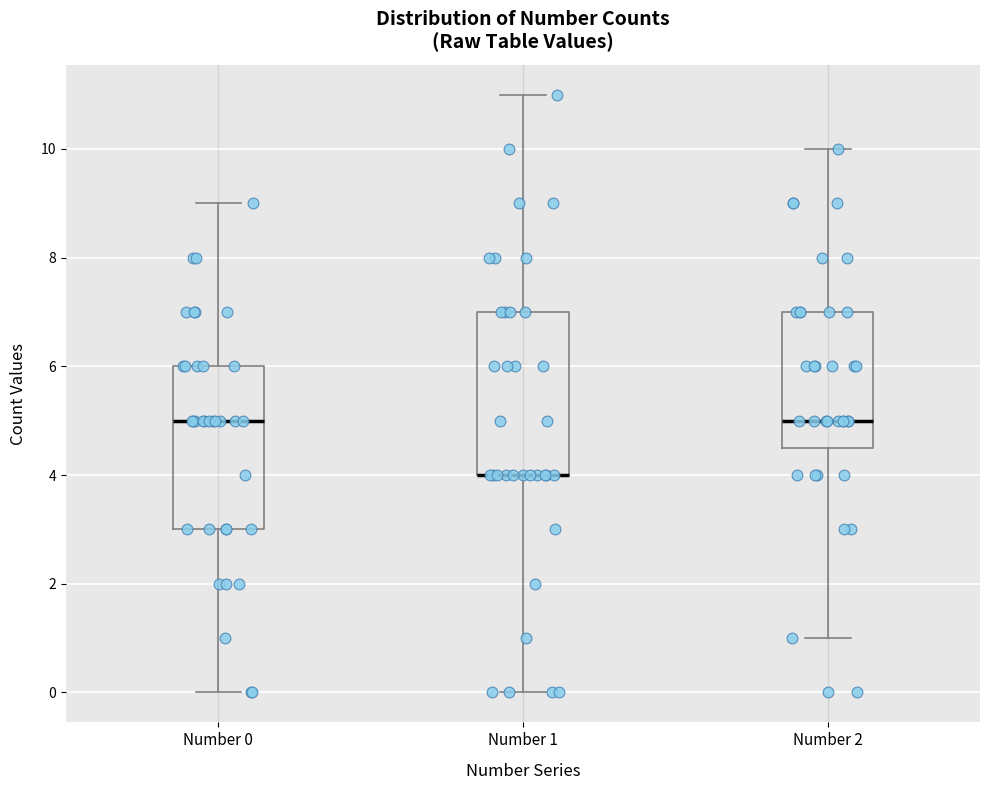

Reading left to right, read every box against the y-axis: the position of its median line, the range the box covers, and the ends of its whiskers. The values are not printed on the chart, so give them approximately, as read against the axis.

Number 0: median 5.0, box 3.0 to 6.0, whiskers 0.0 to 9.0
Number 1: median 4.0 (drawn on the box's lower edge), box 4.0 to 7.0, whiskers 0.0 to 11.0
Number 2: median 5.0, box 4.6 to 7.0, whiskers 1.0 to 10.0